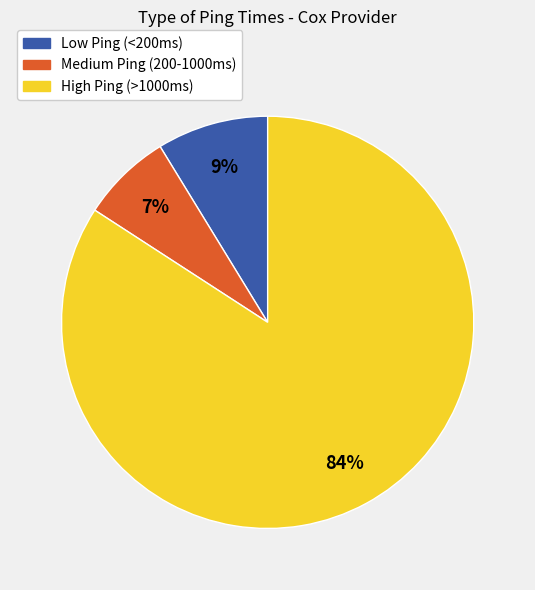

Is there any slice that represents more than half of the pie?

Yes